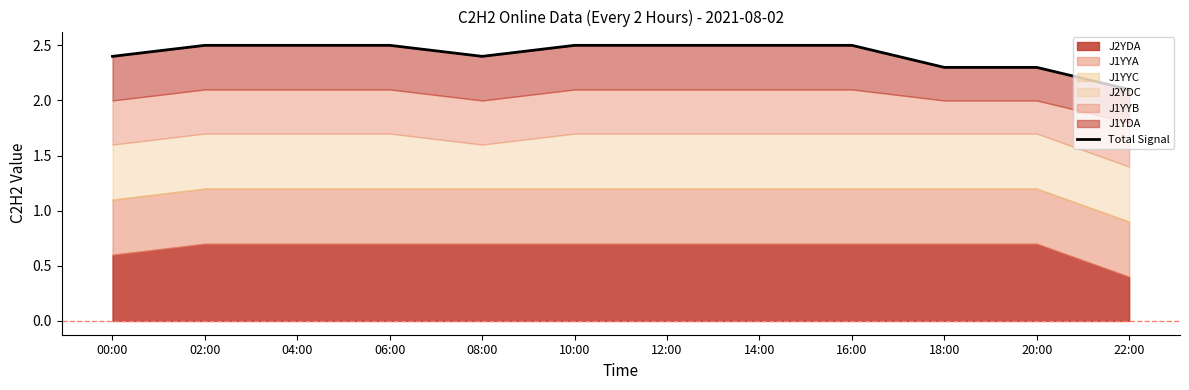

Approximately how many times larger is the value at 20:00 compared to 14:00?

0.9